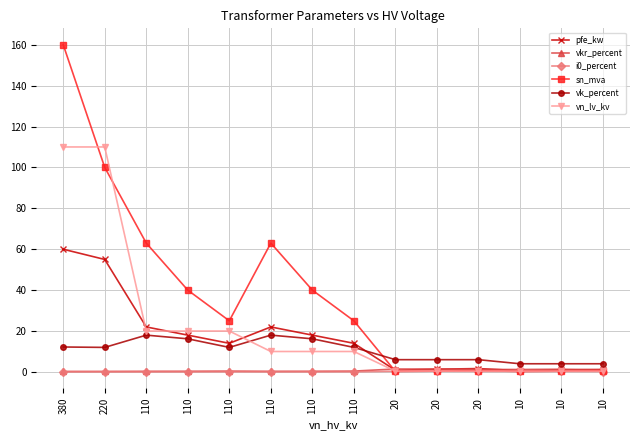

Does the chart display data point markers on the line(s)?

Yes